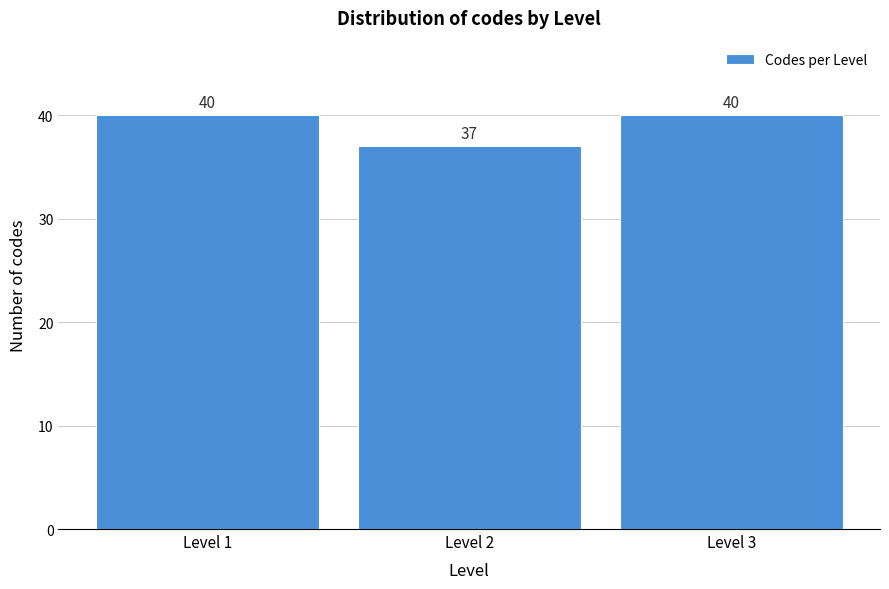

Reading right to left, extract all data points from this chart.

40	37	40